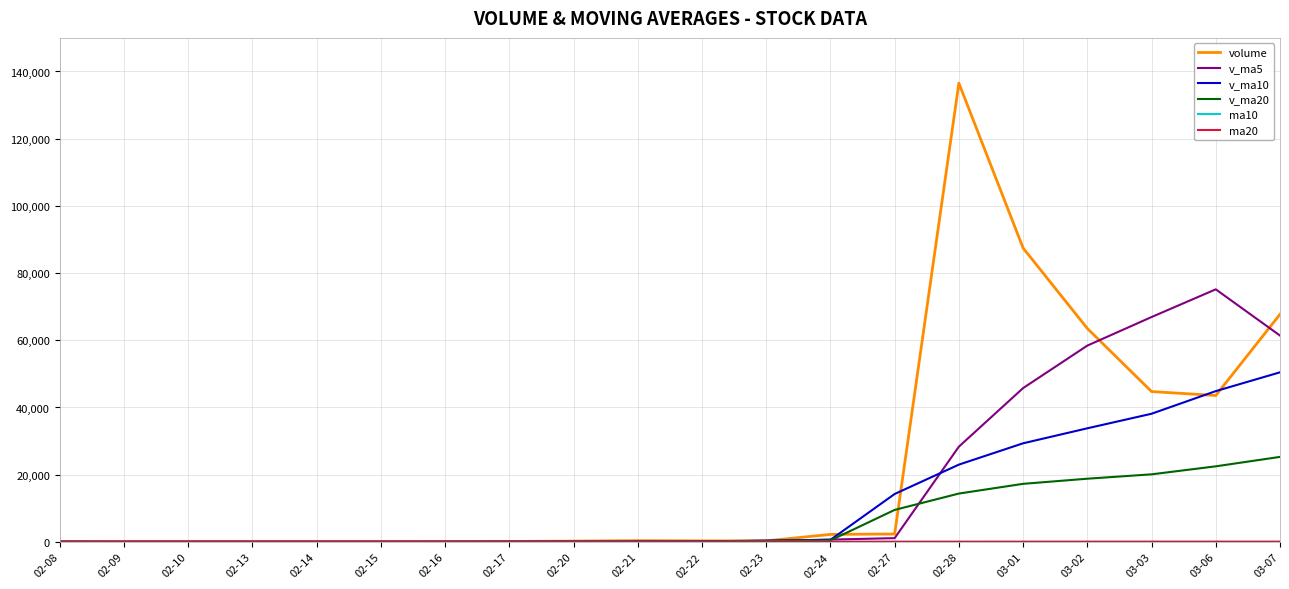

What is the difference between the volume values at 03-03 and 02-21?

44370.6